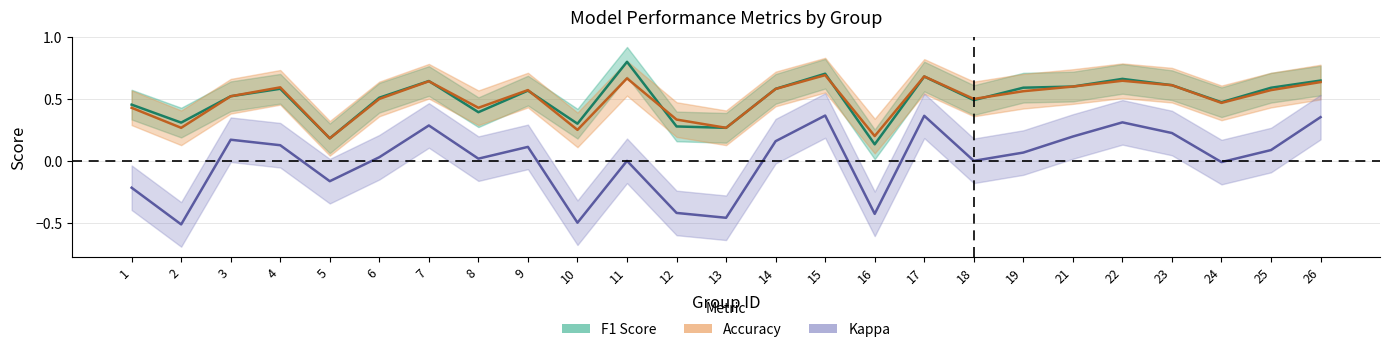

At which category does the chart reach its peak across all series?

11